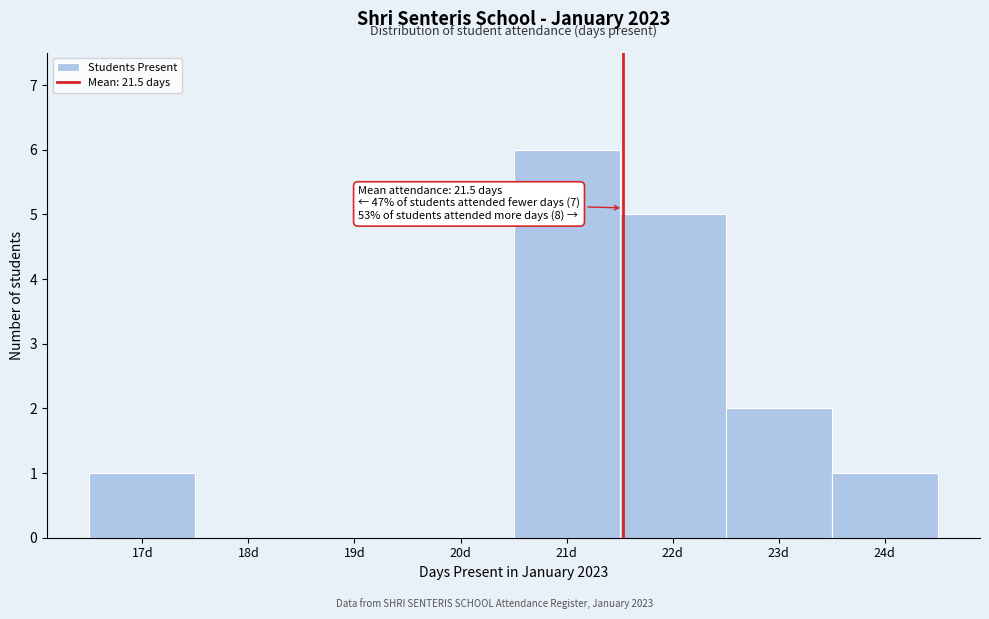

Which range on the x-axis has the tallest bar?

20.5 to 21.5